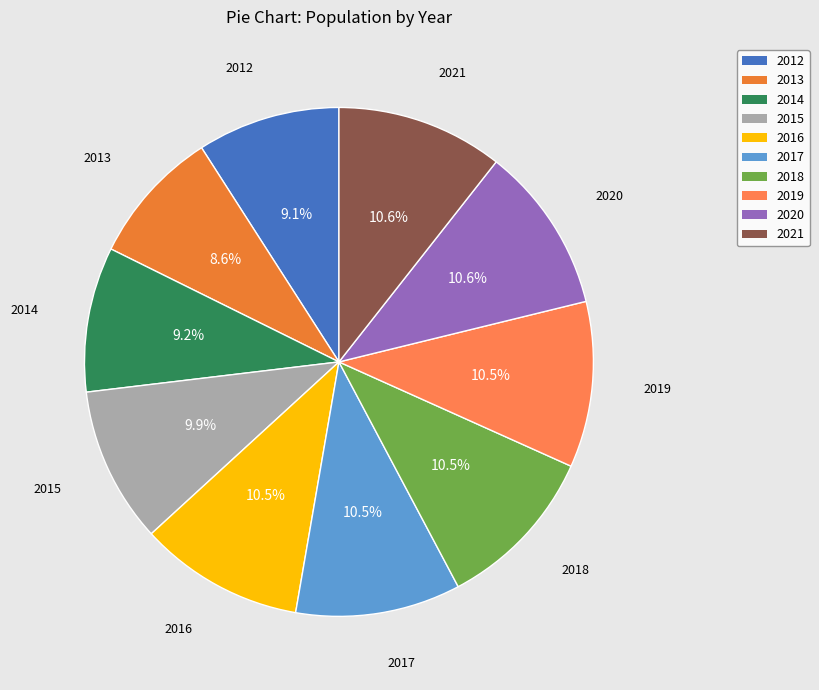

How many slices are in this pie chart?

10